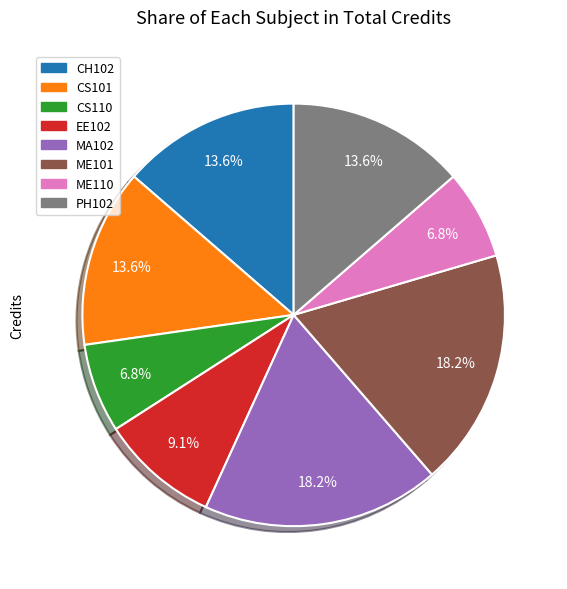

Approximately how many times larger is the value at EE102 compared to ME101?

0.5